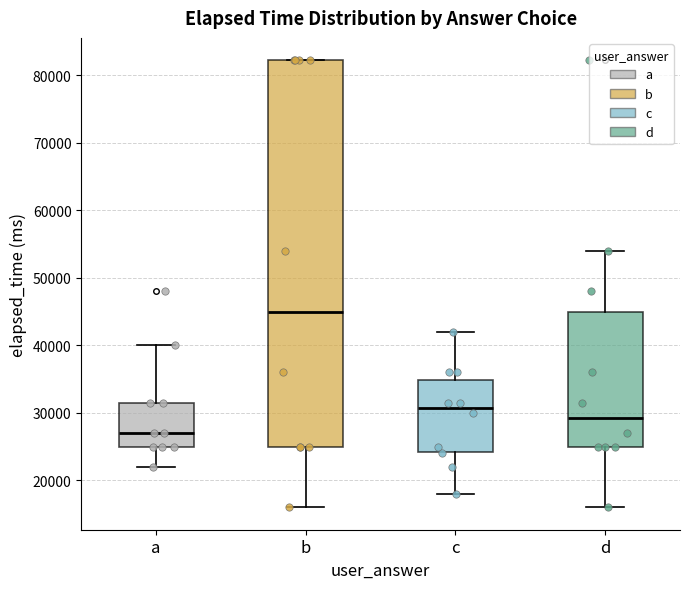

Reading left to right, transcribe this box plot: for each box, give where its median line is, the range the box spans, and where its two whiskers end, as read against the y-axis. The values are not printed on the chart, so give them approximately, as read against the axis.

a: median 27000, box 25000 to 32000, whiskers 22000 to 40000
b: median 45000, box 25000 to 82000, whiskers 16000 to 82000
c: median 31000, box 24000 to 35000, whiskers 18000 to 42000
d: median 29000, box 25000 to 45000, whiskers 16000 to 54000